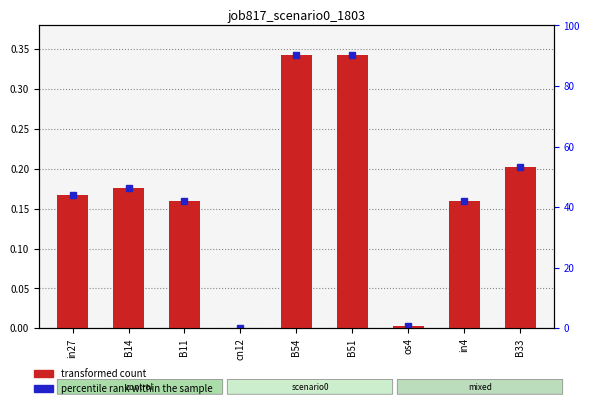

Reading left to right, list all the values displayed in this chart.

0.2	0.2	0.2	0.0	0.3	0.3	0.0	0.2	0.2